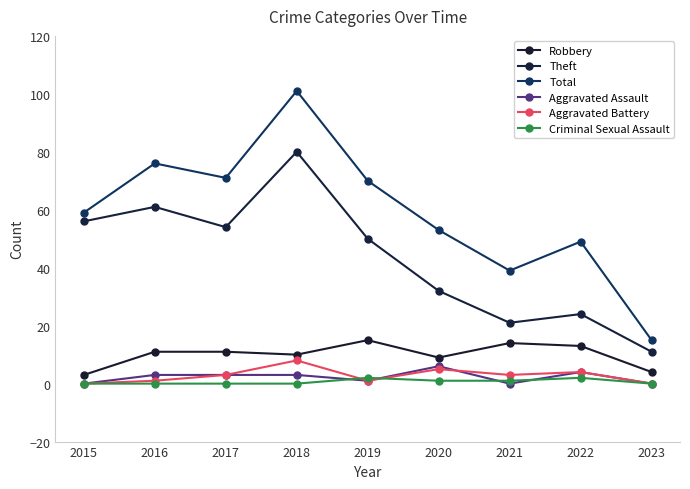

Reading left to right, list all the values displayed in this chart.

Robbery: 3	11	11	10	15	9	14	13	4
Theft: 56	61	54	80	50	32	21	24	11
Total: 59	76	71	101	70	53	39	49	15
Aggravated Assault: 0	3	3	3	1	6	0	4	0
Aggravated Battery: 0	1	3	8	1	5	3	4	0
Criminal Sexual Assault: 0	0	0	0	2	1	1	2	0